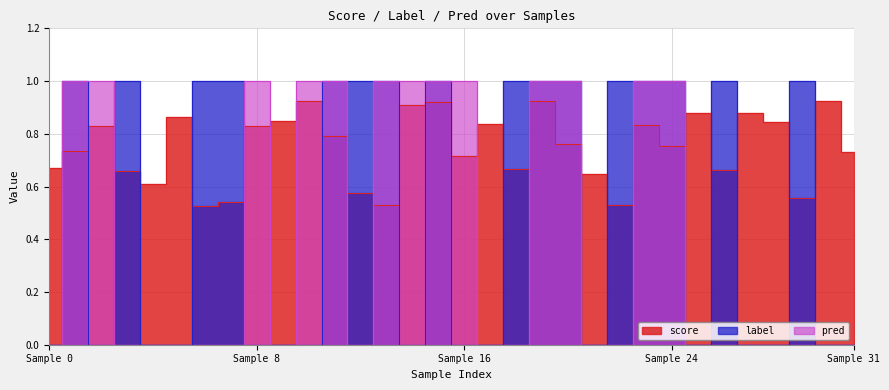

What is the total value across all series at 6?

1.5